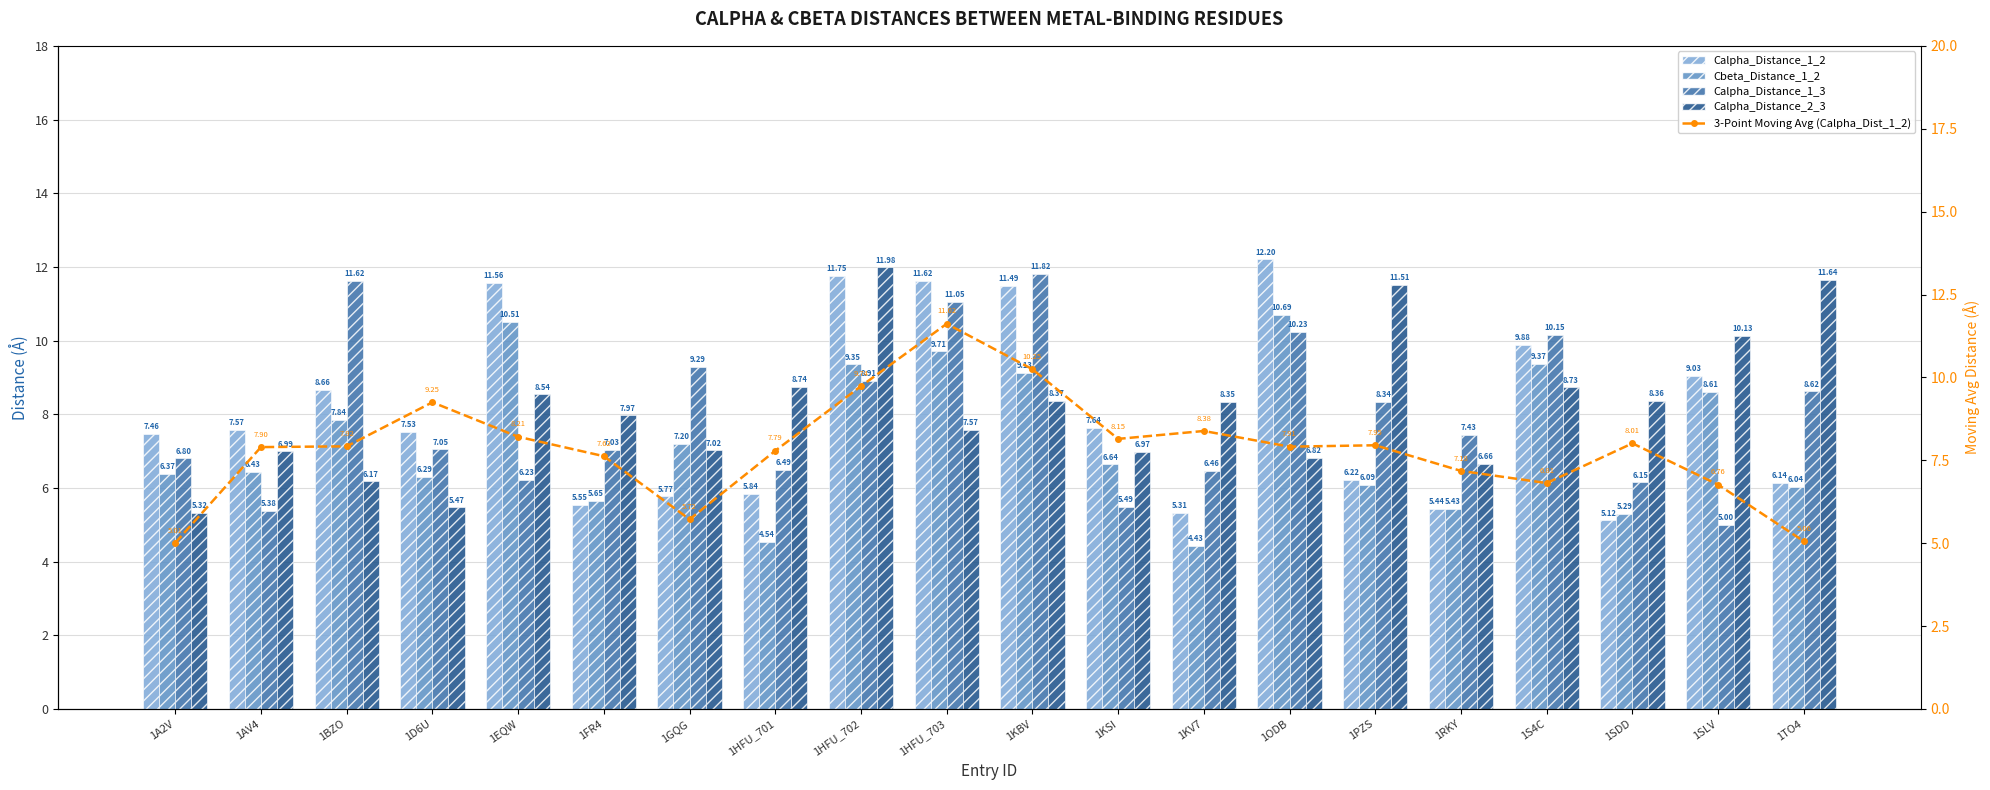

Reading left to right, extract all data points from this chart.

Calpha_Distance_1_2: 1A2V=7.5	1AV4=7.6	1BZO=8.7	1D6U=7.5	1EQW=11.6	1FR4=5.5	1GQG=5.8	1HFU_701=5.8	1HFU_702=11.7	1HFU_703=11.6	1KBV=11.5	1KSI=7.6	1KV7=5.3	1ODB=12.2	1PZS=6.2	1RKY=5.4	1S4C=9.9	1SDD=5.1	1SLV=9.0	1TO4=6.1
Cbeta_Distance_1_2: 1A2V=6.4	1AV4=6.4	1BZO=7.8	1D6U=6.3	1EQW=10.5	1FR4=5.7	1GQG=7.2	1HFU_701=4.5	1HFU_702=9.4	1HFU_703=9.7	1KBV=9.1	1KSI=6.6	1KV7=4.4	1ODB=10.7	1PZS=6.1	1RKY=5.4	1S4C=9.4	1SDD=5.3	1SLV=8.6	1TO4=6.0
Calpha_Distance_1_3: 1A2V=6.8	1AV4=5.4	1BZO=11.6	1D6U=7.0	1EQW=6.2	1FR4=7.0	1GQG=9.3	1HFU_701=6.5	1HFU_702=8.9	1HFU_703=11.1	1KBV=11.8	1KSI=5.5	1KV7=6.5	1ODB=10.2	1PZS=8.3	1RKY=7.4	1S4C=10.2	1SDD=6.1	1SLV=5.0	1TO4=8.6
Calpha_Distance_2_3: 1A2V=5.3	1AV4=7.0	1BZO=6.2	1D6U=5.5	1EQW=8.5	1FR4=8.0	1GQG=7.0	1HFU_701=8.7	1HFU_702=12.0	1HFU_703=7.6	1KBV=8.4	1KSI=7.0	1KV7=8.3	1ODB=6.8	1PZS=11.5	1RKY=6.7	1S4C=8.7	1SDD=8.4	1SLV=10.1	1TO4=11.6
3-Point Moving Avg (Calpha_Dist_1_2): 1A2V=5.0	1AV4=7.9	1BZO=7.9	1D6U=9.2	1EQW=8.2	1FR4=7.6	1GQG=5.7	1HFU_701=7.8	1HFU_702=9.7	1HFU_703=11.6	1KBV=10.2	1KSI=8.1	1KV7=8.4	1ODB=7.9	1PZS=8.0	1RKY=7.2	1S4C=6.8	1SDD=8.0	1SLV=6.8	1TO4=5.1